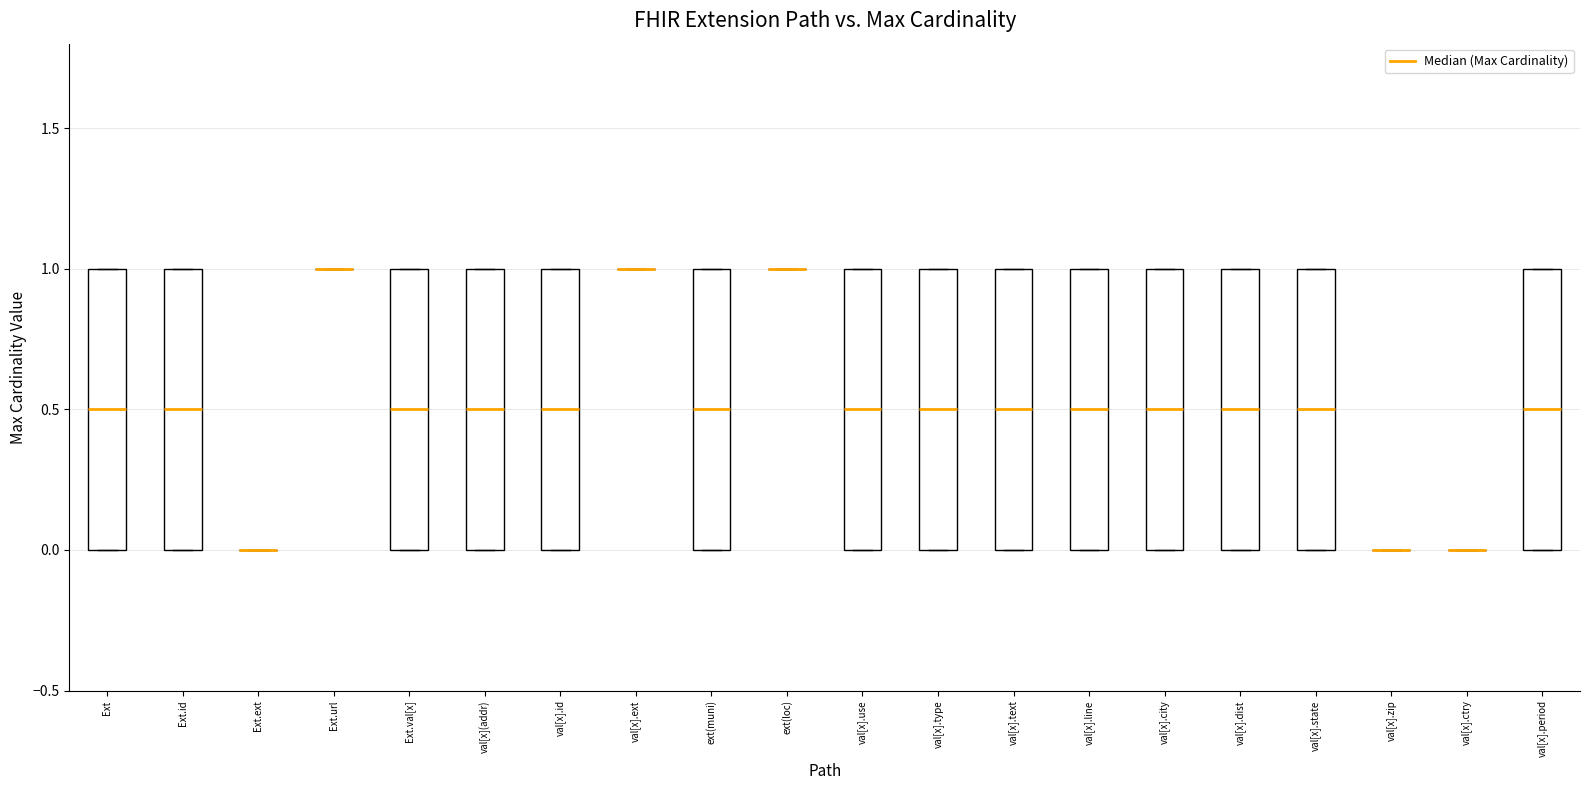

Reading left to right, read every box against the y-axis: the position of its median line, the range the box covers, and the ends of its whiskers. The values are not printed on the chart, so give them approximately, as read against the axis.

Ext: median 0.5, box 0.0 to 1.0, whiskers 0.0 to 1.0
Ext.id: median 0.5, box 0.0 to 1.0, whiskers 0.0 to 1.0
Ext.ext: box collapsed to a line at 0.0, whiskers 0.0 to 0.0
Ext.url: box collapsed to a line at 1.0, whiskers 1.0 to 1.0
Ext.val[x]: median 0.5, box 0.0 to 1.0, whiskers 0.0 to 1.0
val[x](addr): median 0.5, box 0.0 to 1.0, whiskers 0.0 to 1.0
val[x].id: median 0.5, box 0.0 to 1.0, whiskers 0.0 to 1.0
val[x].ext: box collapsed to a line at 1.0, whiskers 1.0 to 1.0
ext(muni): median 0.5, box 0.0 to 1.0, whiskers 0.0 to 1.0
ext(loc): box collapsed to a line at 1.0, whiskers 1.0 to 1.0
val[x].use: median 0.5, box 0.0 to 1.0, whiskers 0.0 to 1.0
val[x].type: median 0.5, box 0.0 to 1.0, whiskers 0.0 to 1.0
val[x].text: median 0.5, box 0.0 to 1.0, whiskers 0.0 to 1.0
val[x].line: median 0.5, box 0.0 to 1.0, whiskers 0.0 to 1.0
val[x].city: median 0.5, box 0.0 to 1.0, whiskers 0.0 to 1.0
val[x].dist: median 0.5, box 0.0 to 1.0, whiskers 0.0 to 1.0
val[x].state: median 0.5, box 0.0 to 1.0, whiskers 0.0 to 1.0
val[x].zip: box collapsed to a line at 0.0, whiskers 0.0 to 0.0
val[x].ctry: box collapsed to a line at 0.0, whiskers 0.0 to 0.0
val[x].period: median 0.5, box 0.0 to 1.0, whiskers 0.0 to 1.0